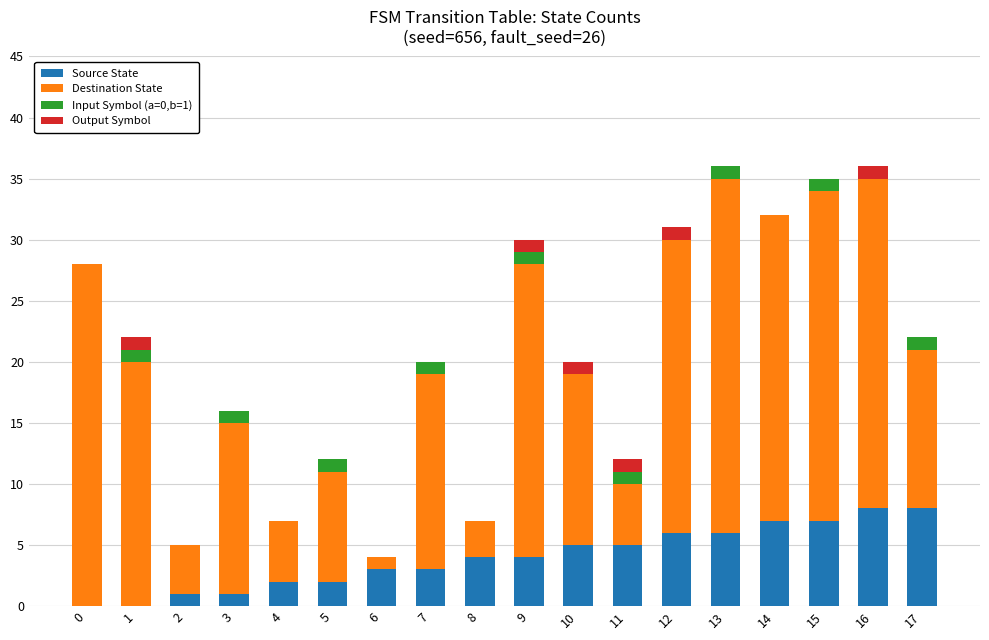

What is the approximate value of Source State at 12?

6